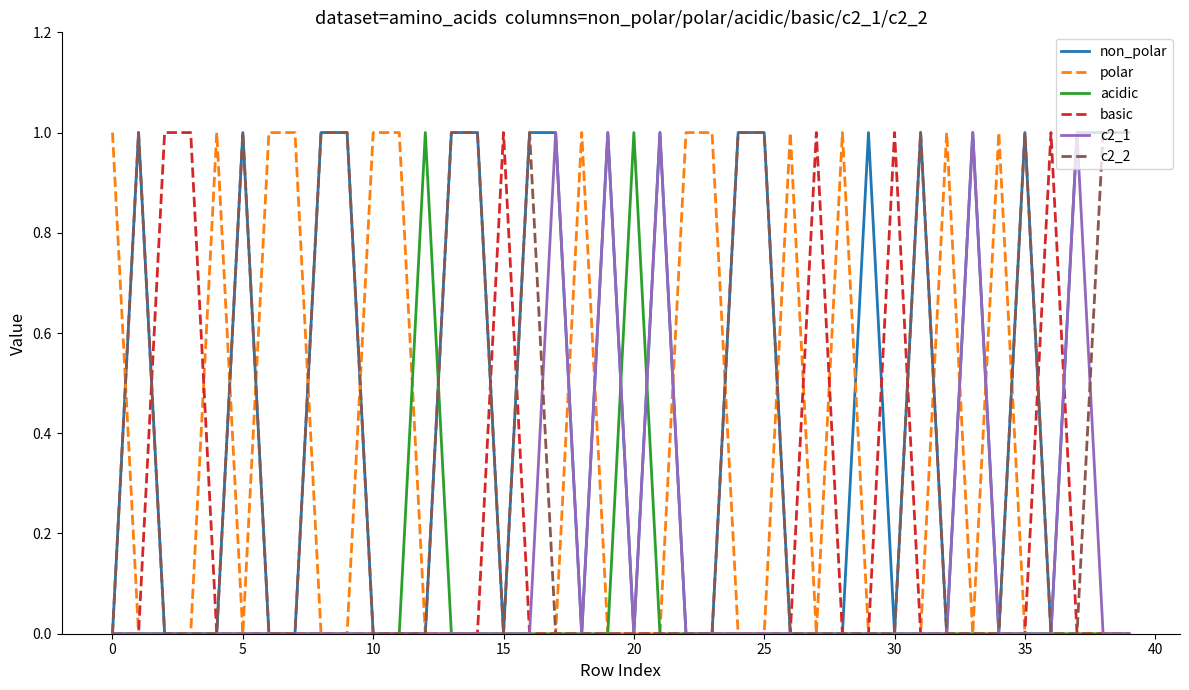

Which series has the largest total across all categories?

non_polar